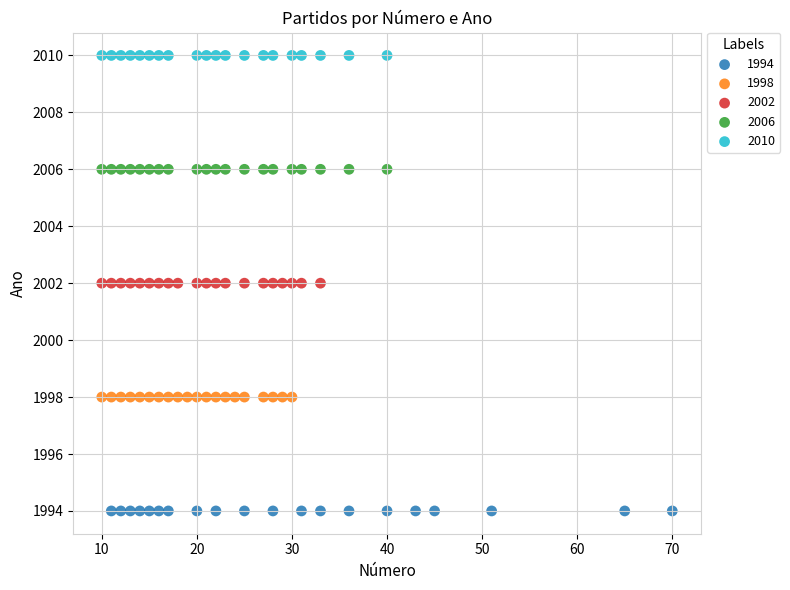

What are all the series names shown in the legend?

1994, 1998, 2002, 2006, 2010